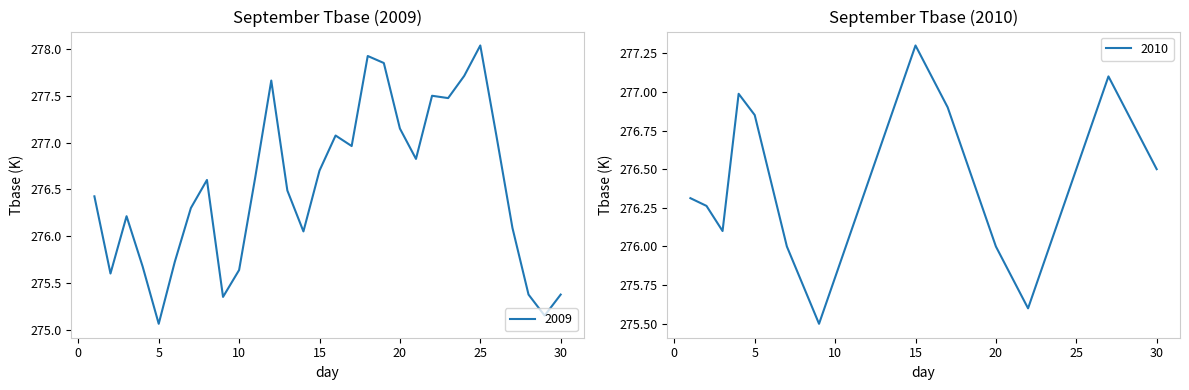

What value does the 2010 series have at 16?

277.1